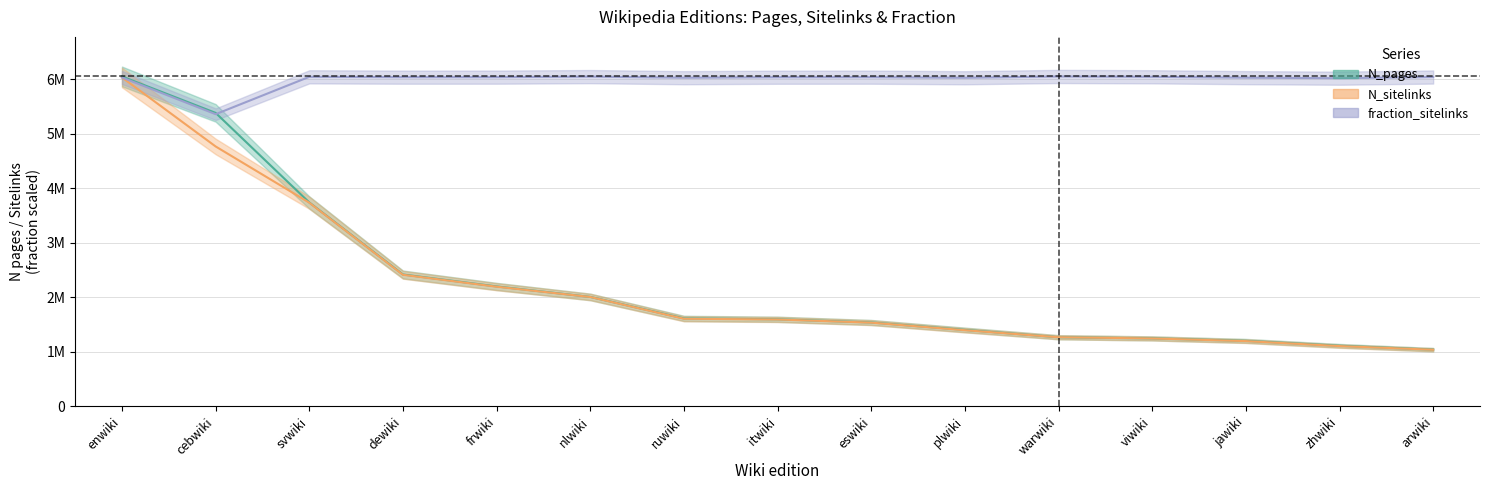

Between zhwiki and viwiki, which is larger?

viwiki